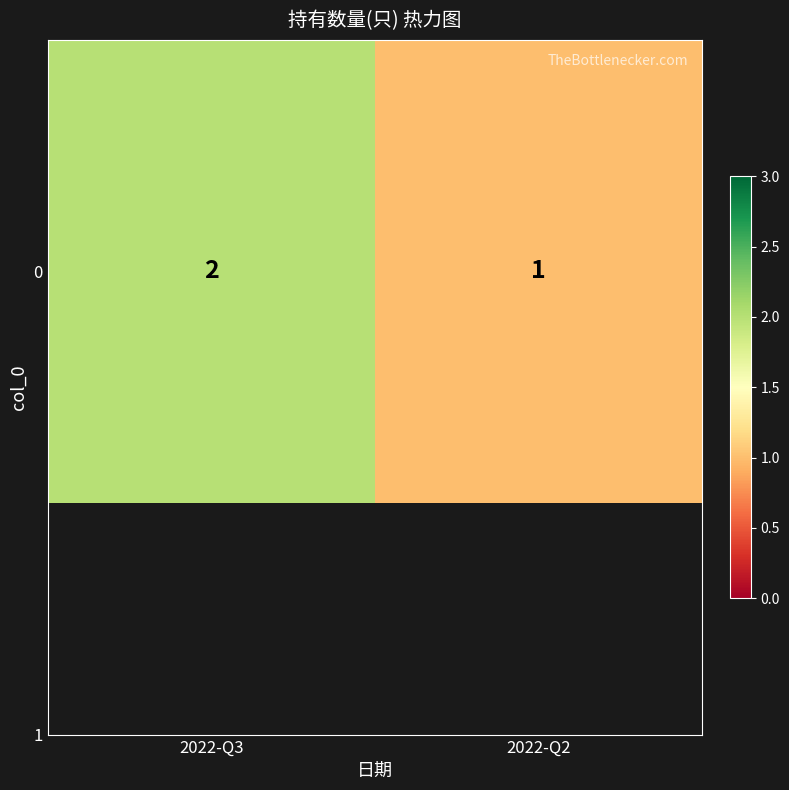

What is the sum of the values at 2022-Q2 and 2022-Q3?

3